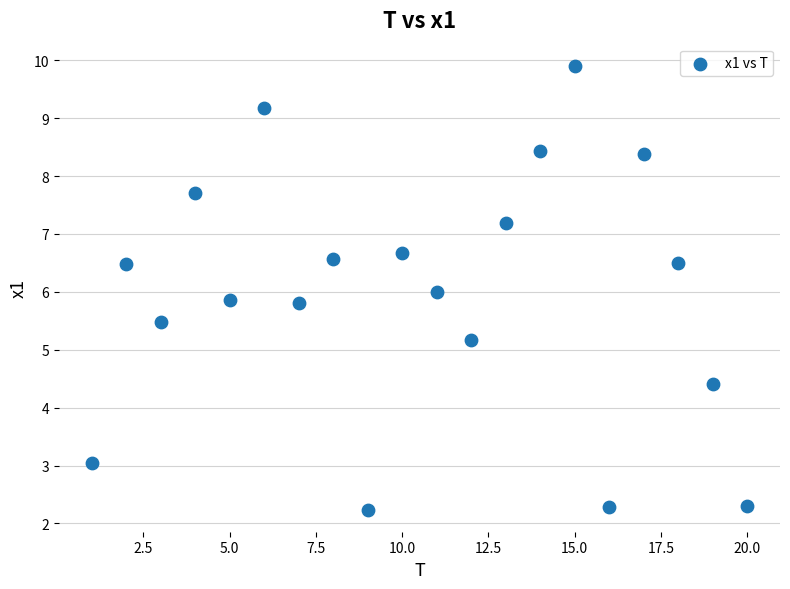

What is the range of Y values (max minus min)?

7.7